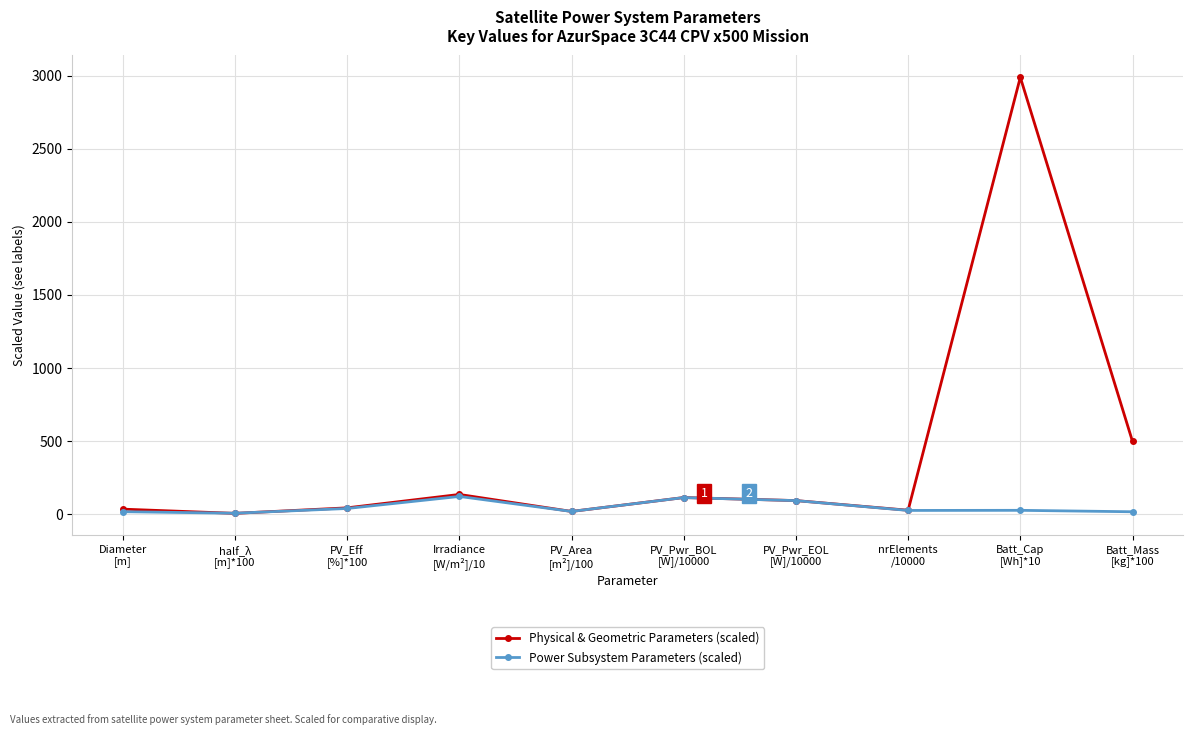

What is the highest value of the Physical & Geometric Parameters (scaled) series?

2988.9